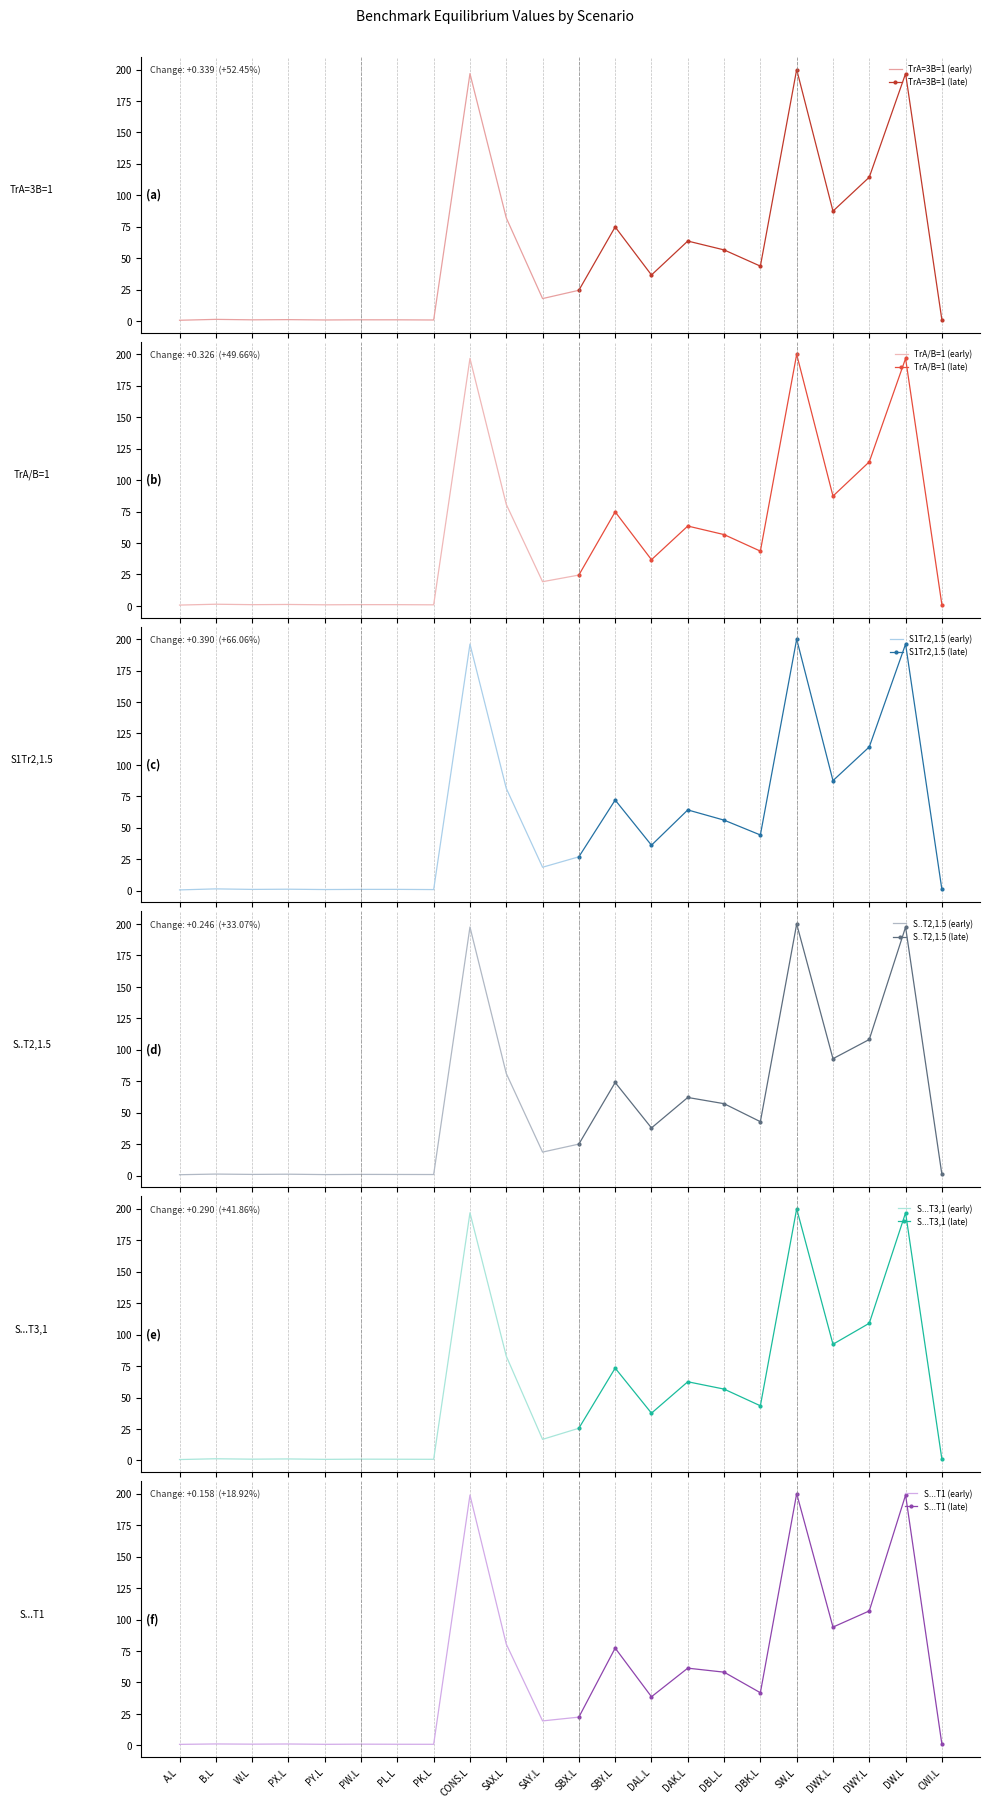

Between PL.L and PK.L, which series saw the biggest shift?

S1Tr2,1.5